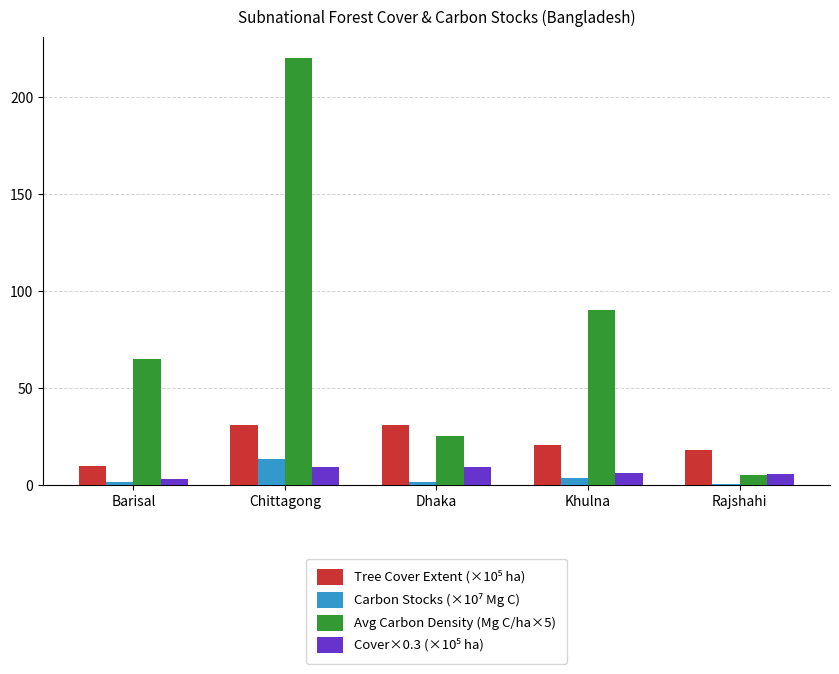

What is the greatest value displayed?

220.0